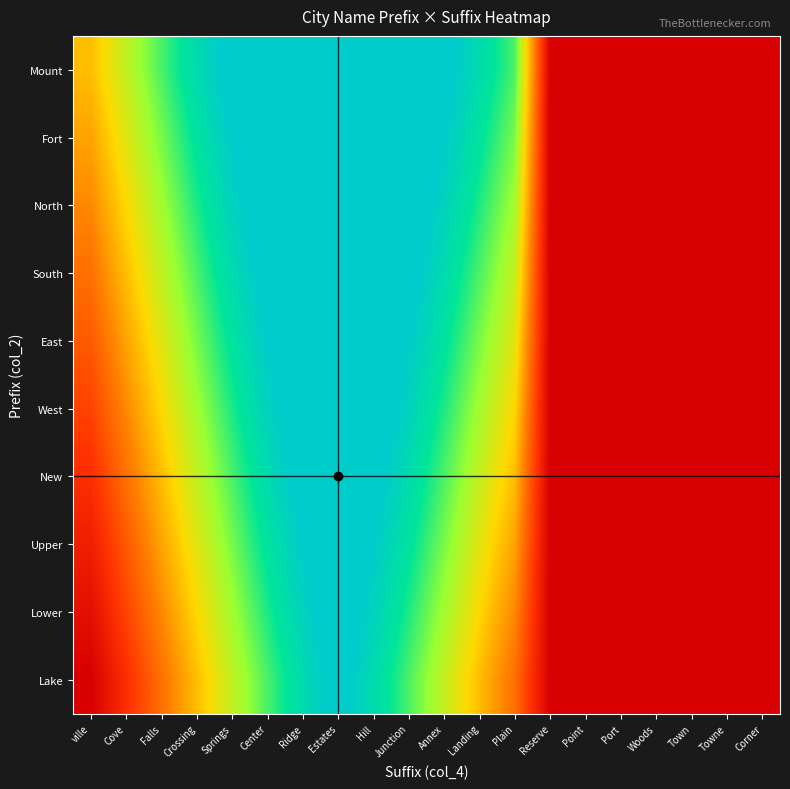

What is the spread (max minus min) of values at Plain?

0.5